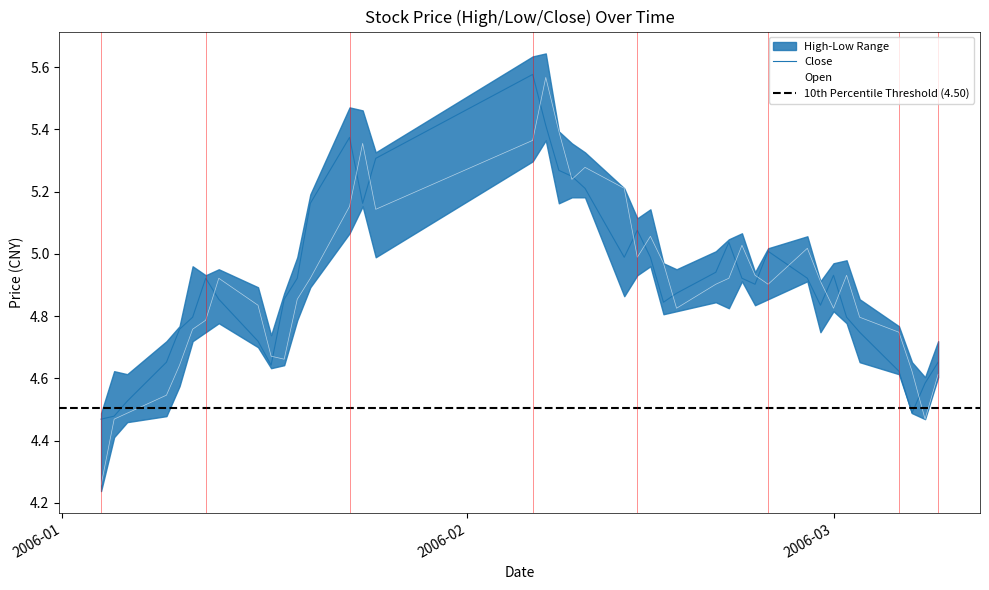

True or false: open and close cross at least once.

True